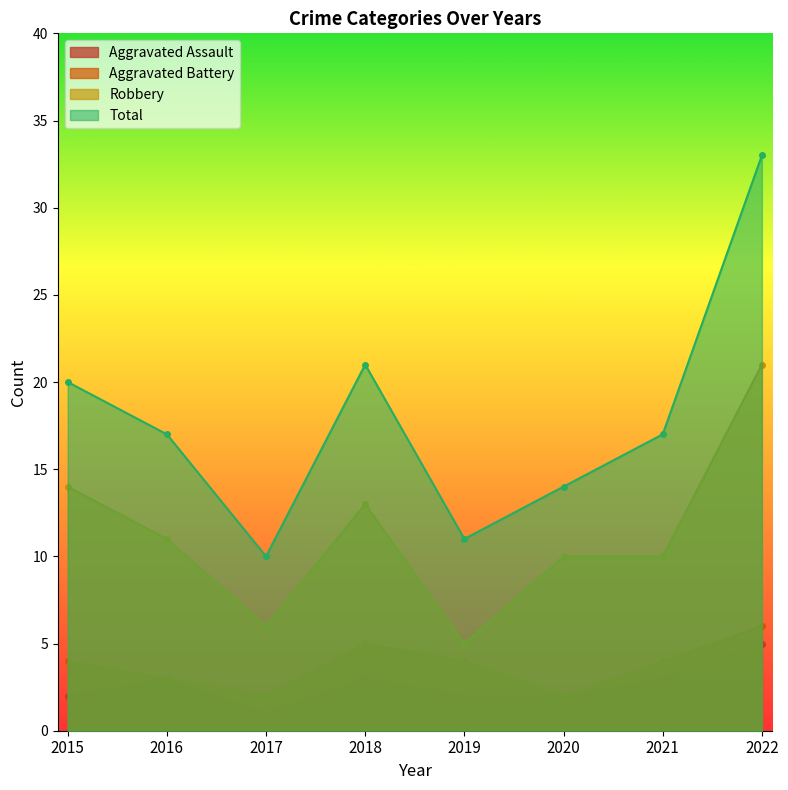

True or false: Total and Robbery cross at least once.

False